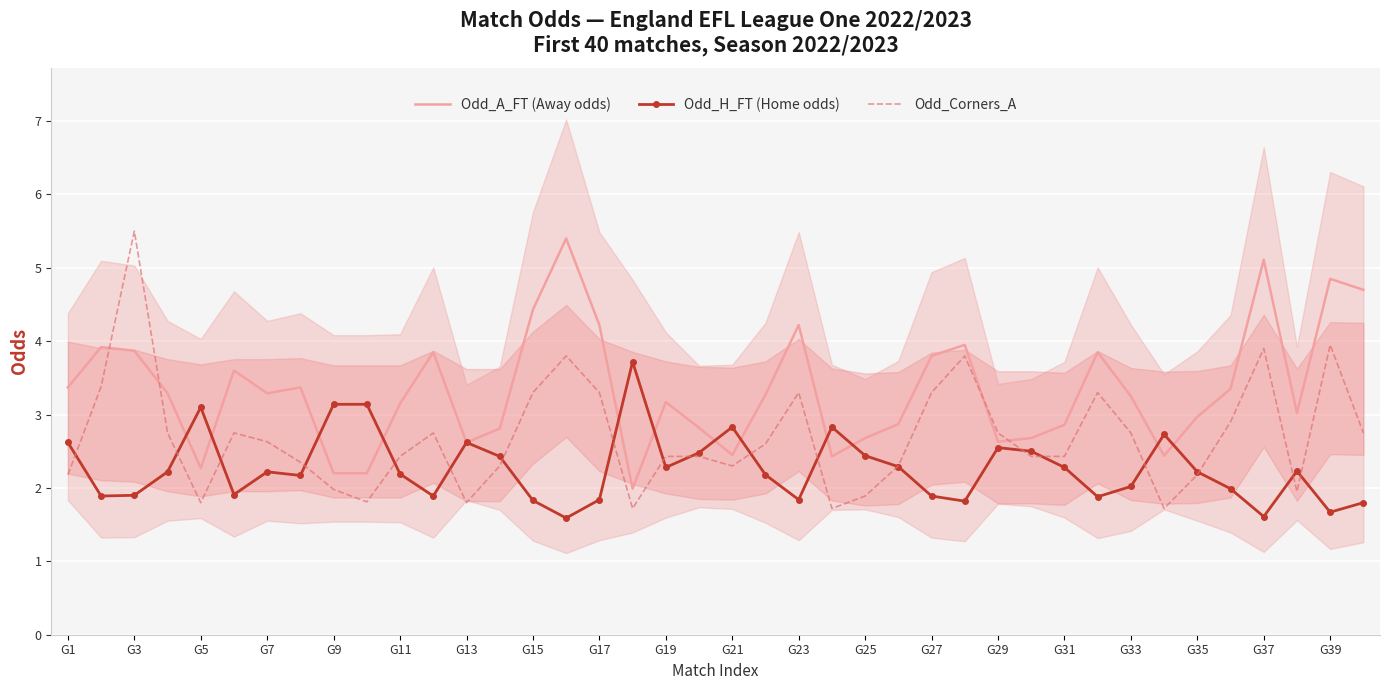

Which series has the largest range (max minus min)?

Odd_Corners_A